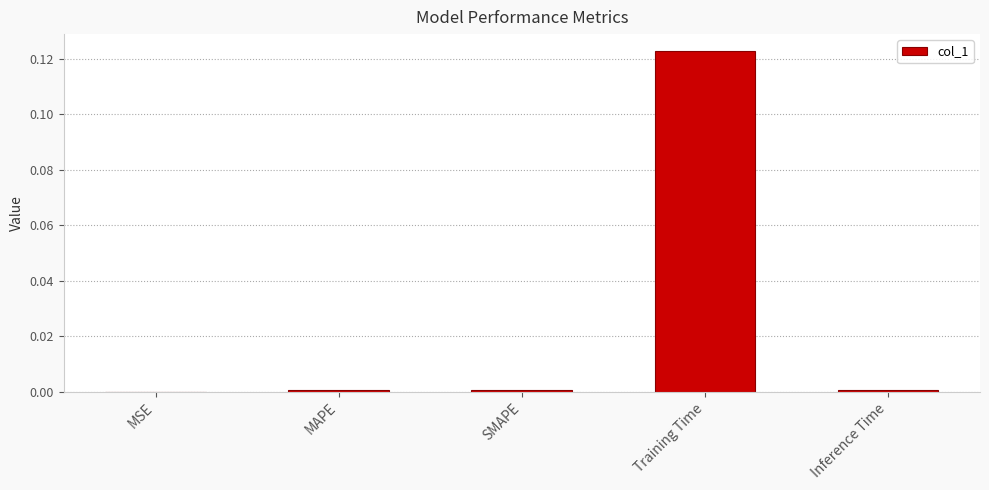

Are the bars horizontal?

No